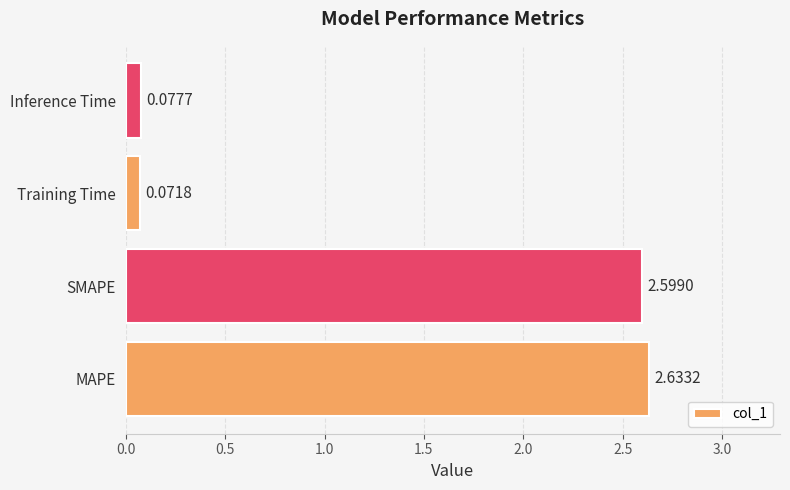

At which category does the chart reach its peak across all series?

MAPE